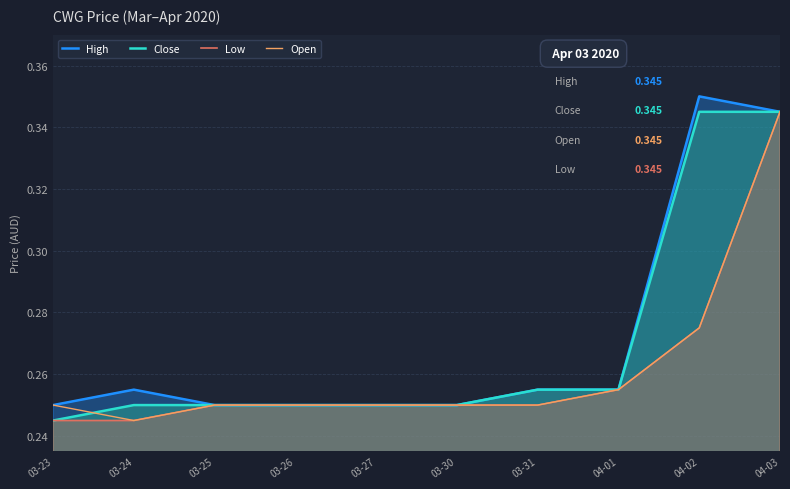

Which label corresponds to the smallest value in the chart?

03-23